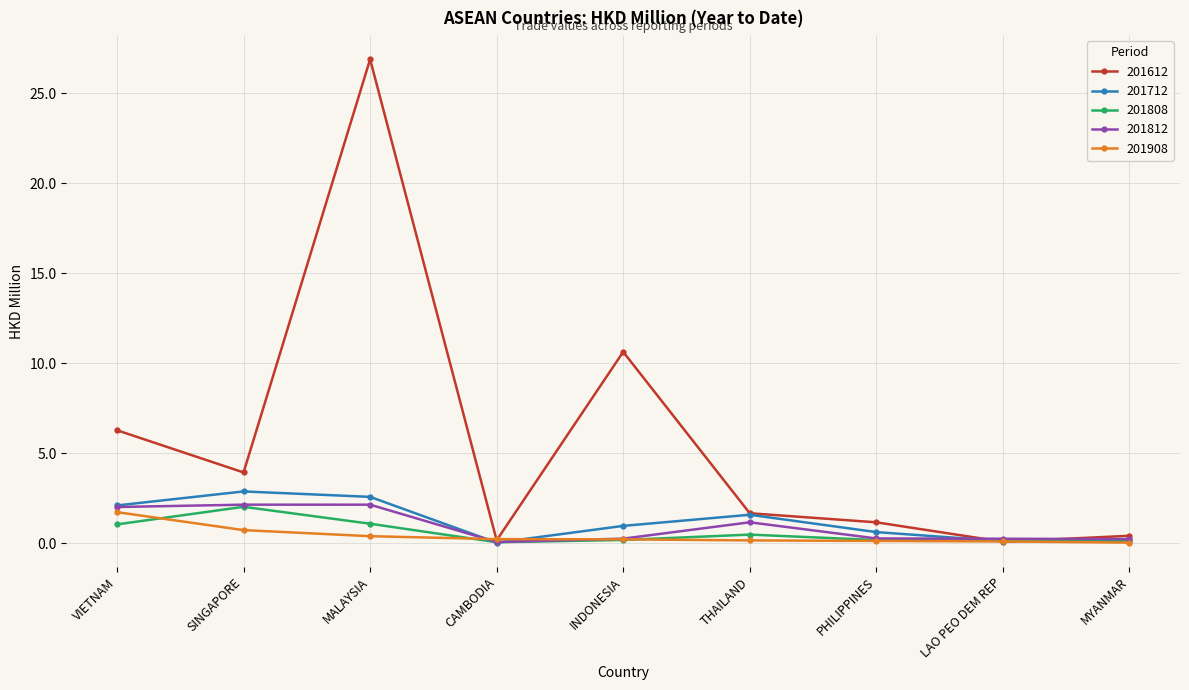

What is the label of the 1st point from the left?

VIETNAM